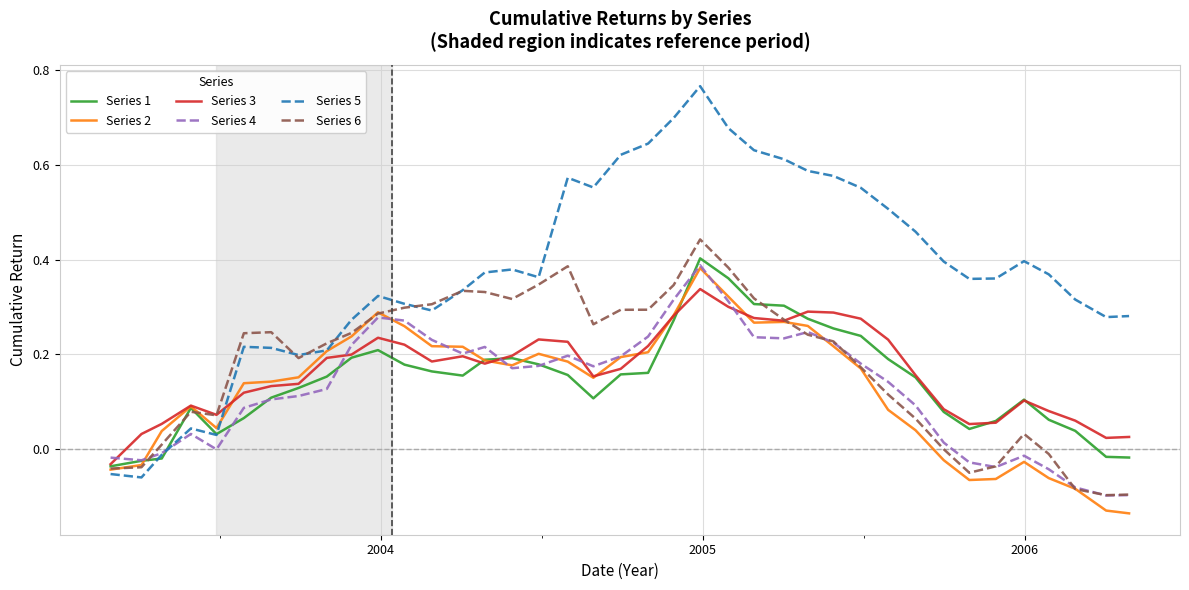

Which series has the largest total across all categories?

Series 5